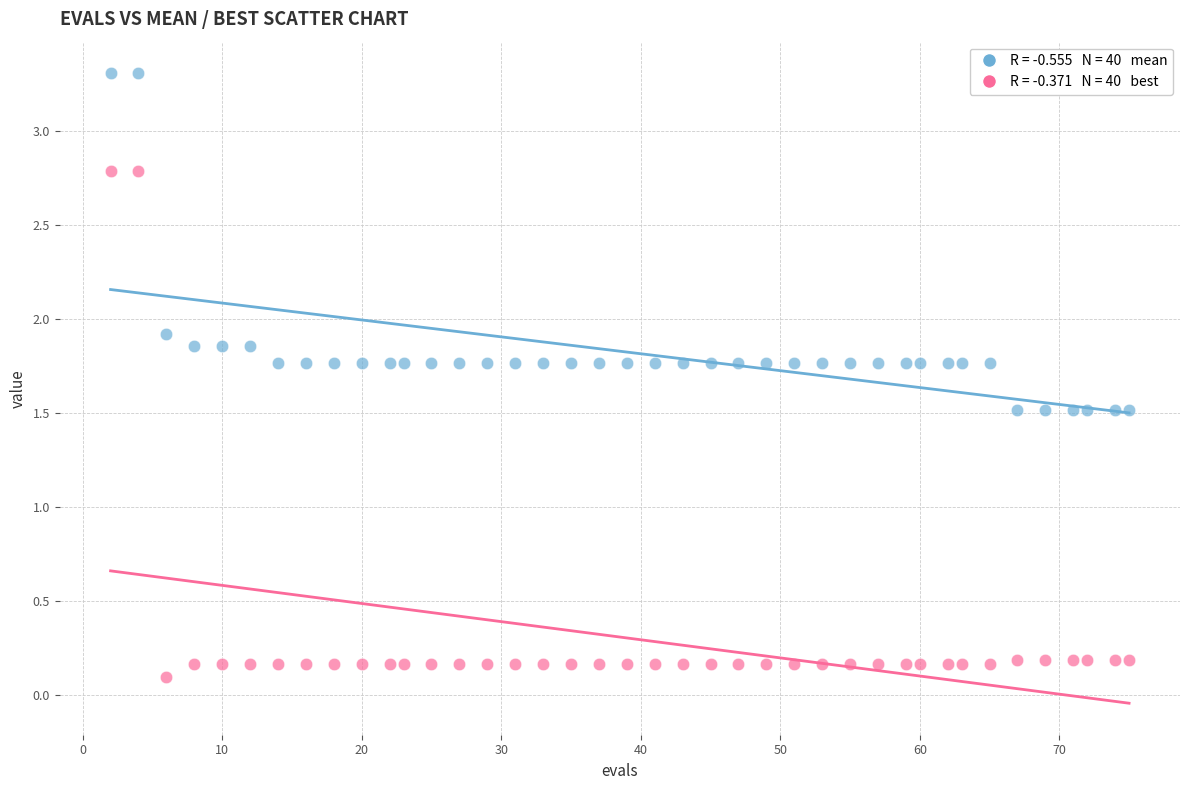

Across all data points, what is the range of X values (max minus min)?

73.0